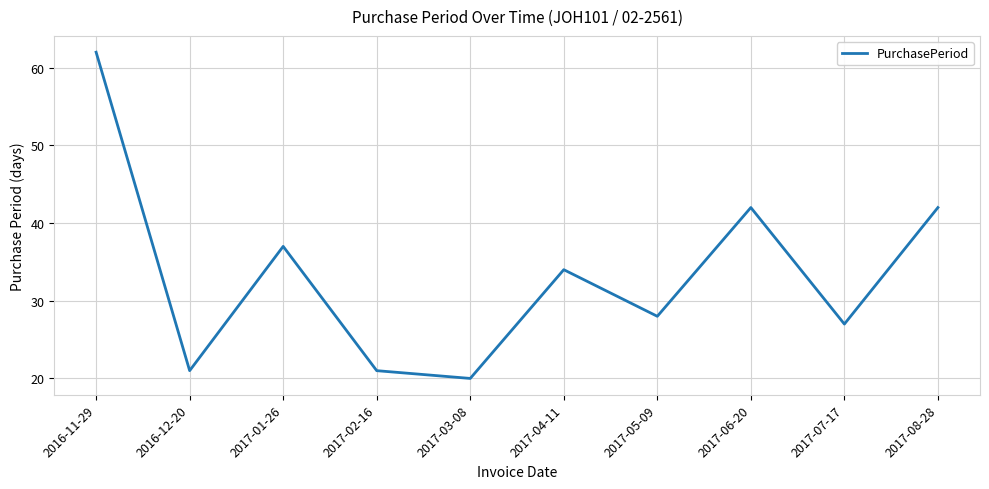

What position from the right is 2017-06-20?

3